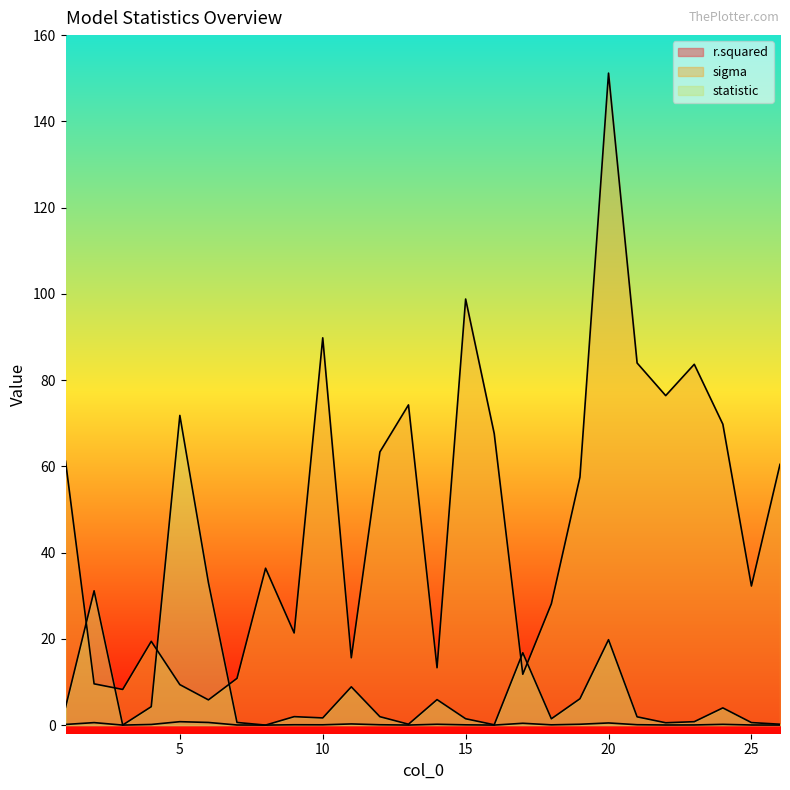

At which label does sigma first exceed 57?

1